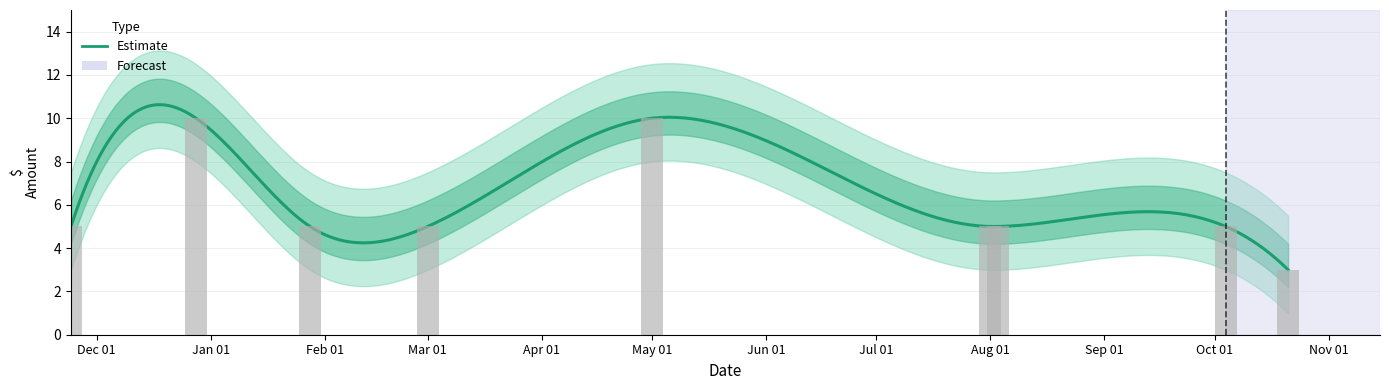

What position from the right is 2022-12-28?

8